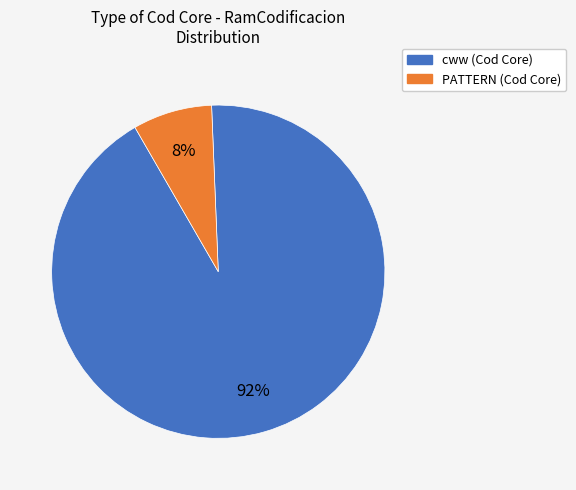

What percentage is the cww slice, to the nearest percent?

92%